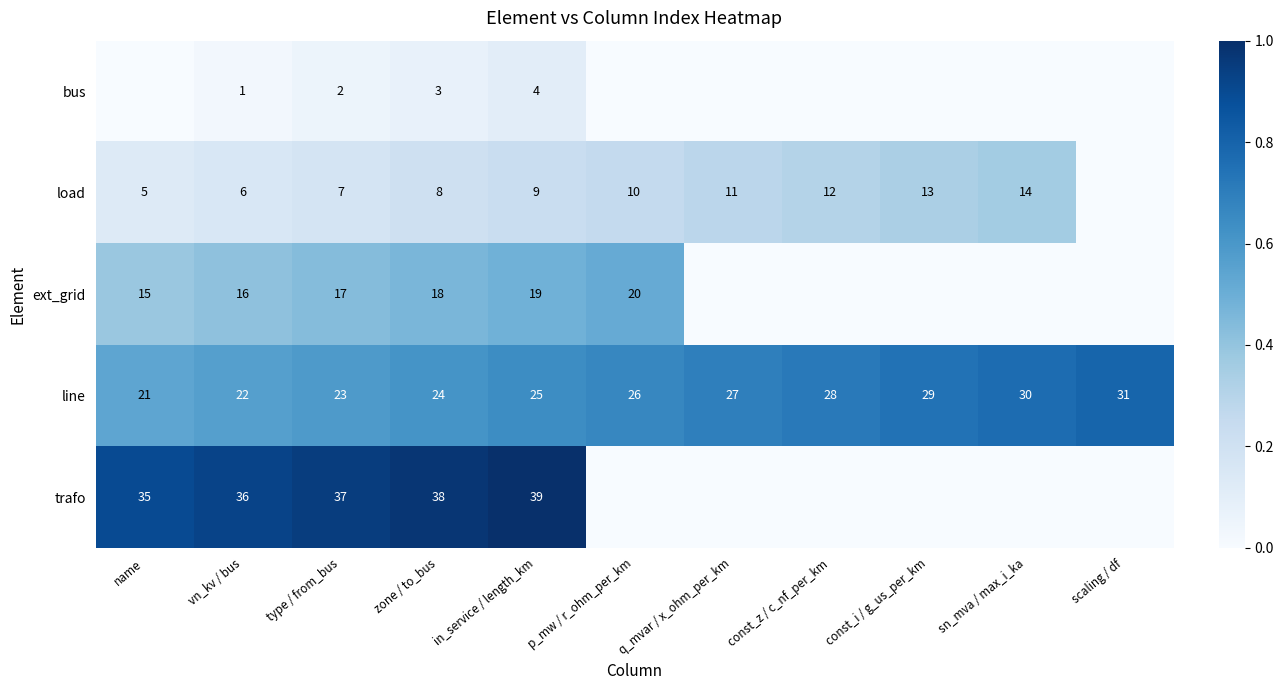

Is the value of bus at zone / to_bus greater than the value of trafo at in_service / length_km?

No